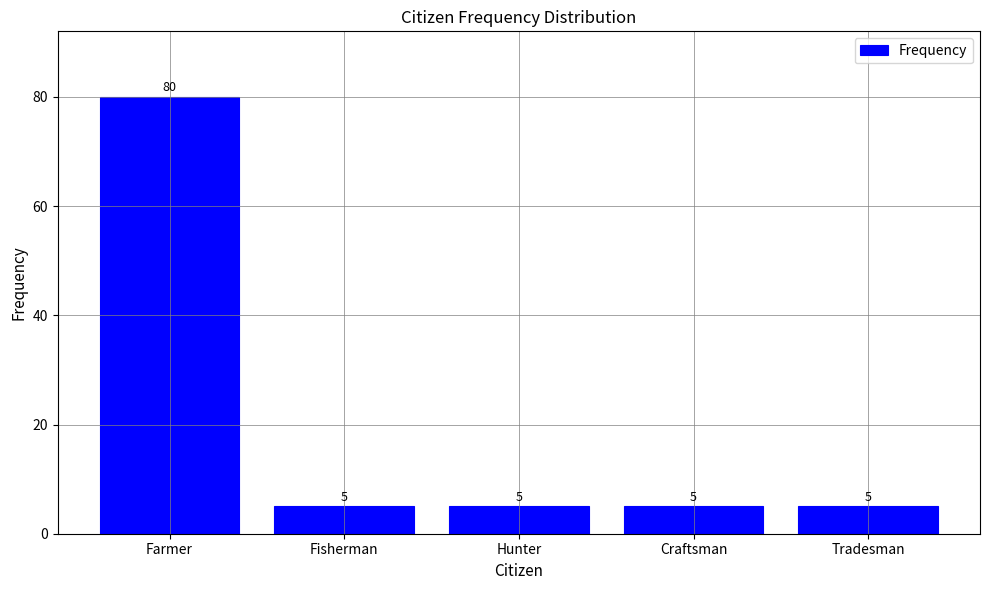

What is the greatest value displayed?

80